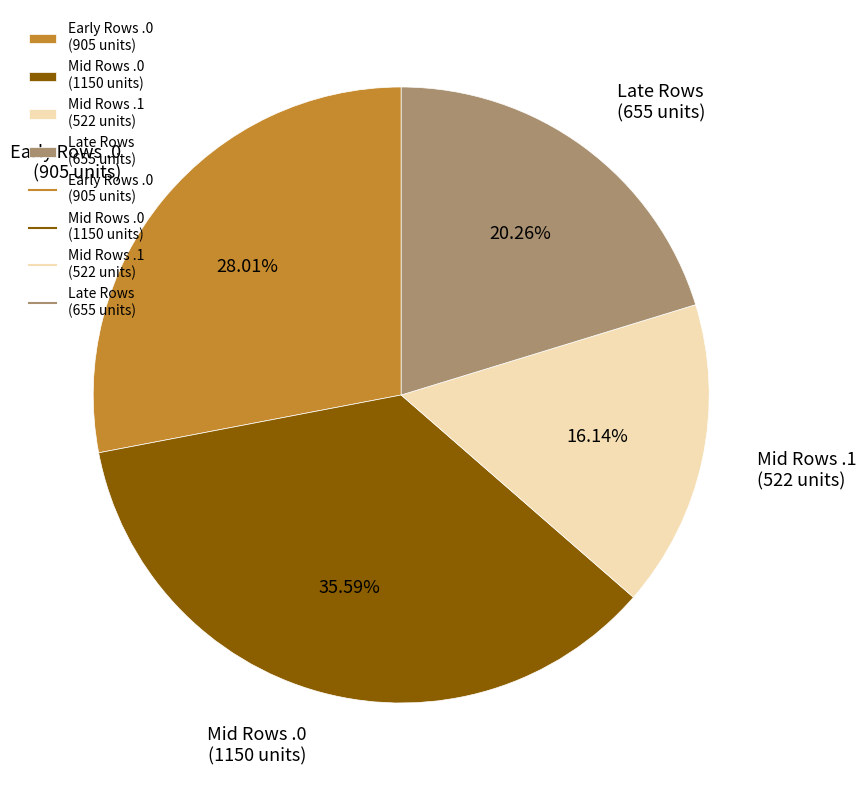

Does any single category account for the majority?

No